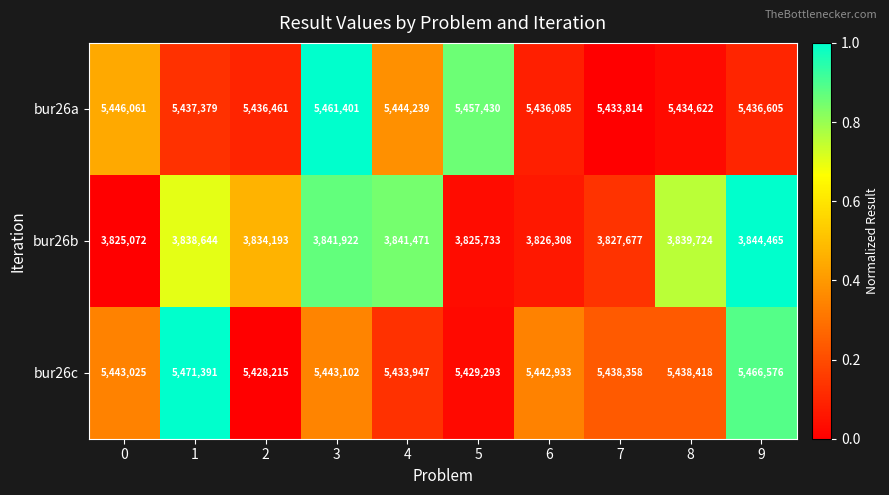

Which label corresponds to the smallest value in the chart?

0